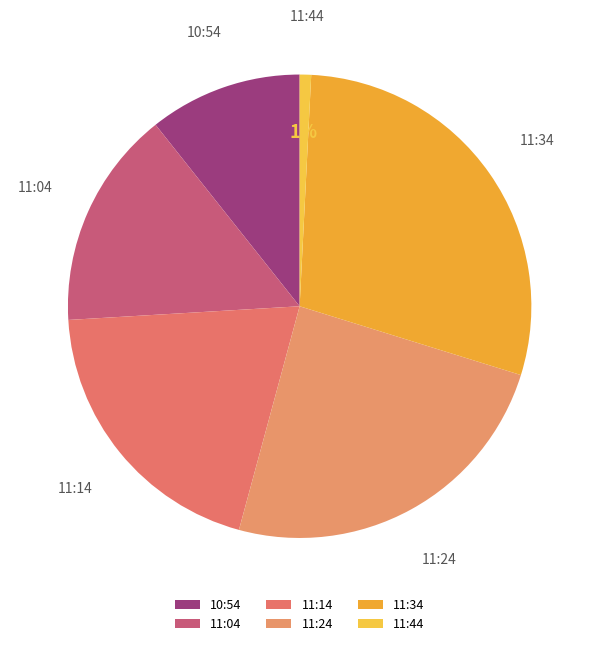

Which category has the smallest portion of the pie?

11:44